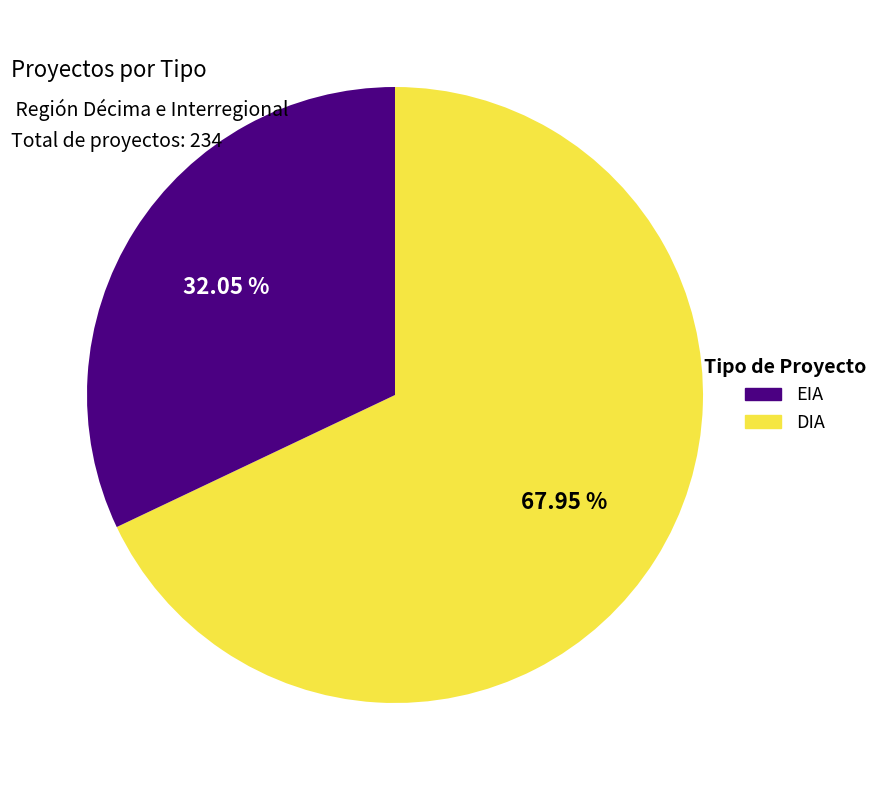

To the nearest percent, what is the difference between the largest and smallest slice percentages?

36%